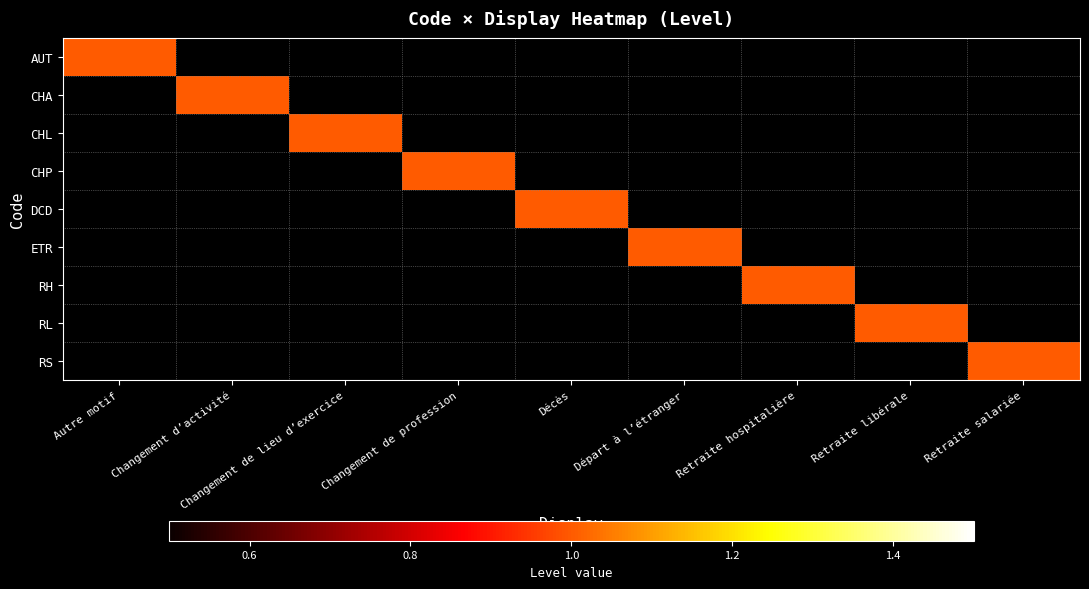

Reading left to right, extract all data points from this chart.

AUT: Autre motif=1	Changement d’activité=0	Changement de lieu d’exercice=0	Changement de profession=0	Décès=0	Départ à l’étranger=0	Retraite hospitalière=0	Retraite libérale=0	Retraite salariée=0
CHA: Autre motif=0	Changement d’activité=1	Changement de lieu d’exercice=0	Changement de profession=0	Décès=0	Départ à l’étranger=0	Retraite hospitalière=0	Retraite libérale=0	Retraite salariée=0
CHL: Autre motif=0	Changement d’activité=0	Changement de lieu d’exercice=1	Changement de profession=0	Décès=0	Départ à l’étranger=0	Retraite hospitalière=0	Retraite libérale=0	Retraite salariée=0
CHP: Autre motif=0	Changement d’activité=0	Changement de lieu d’exercice=0	Changement de profession=1	Décès=0	Départ à l’étranger=0	Retraite hospitalière=0	Retraite libérale=0	Retraite salariée=0
DCD: Autre motif=0	Changement d’activité=0	Changement de lieu d’exercice=0	Changement de profession=0	Décès=1	Départ à l’étranger=0	Retraite hospitalière=0	Retraite libérale=0	Retraite salariée=0
ETR: Autre motif=0	Changement d’activité=0	Changement de lieu d’exercice=0	Changement de profession=0	Décès=0	Départ à l’étranger=1	Retraite hospitalière=0	Retraite libérale=0	Retraite salariée=0
RH: Autre motif=0	Changement d’activité=0	Changement de lieu d’exercice=0	Changement de profession=0	Décès=0	Départ à l’étranger=0	Retraite hospitalière=1	Retraite libérale=0	Retraite salariée=0
RL: Autre motif=0	Changement d’activité=0	Changement de lieu d’exercice=0	Changement de profession=0	Décès=0	Départ à l’étranger=0	Retraite hospitalière=0	Retraite libérale=1	Retraite salariée=0
RS: Autre motif=0	Changement d’activité=0	Changement de lieu d’exercice=0	Changement de profession=0	Décès=0	Départ à l’étranger=0	Retraite hospitalière=0	Retraite libérale=0	Retraite salariée=1